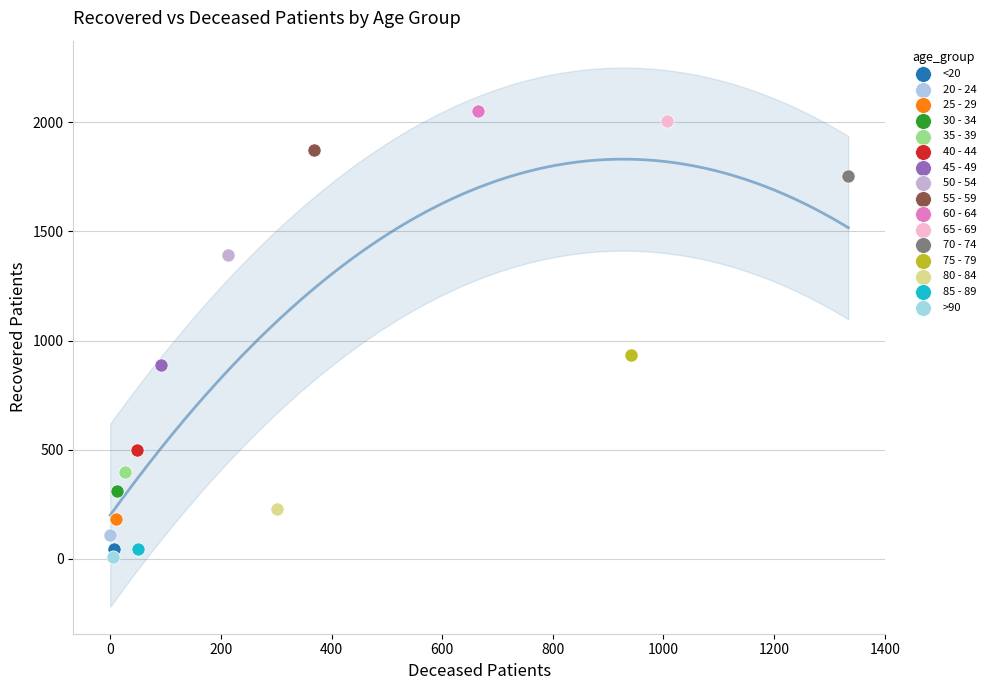

Which series reaches the maximum Y coordinate?

60 - 64